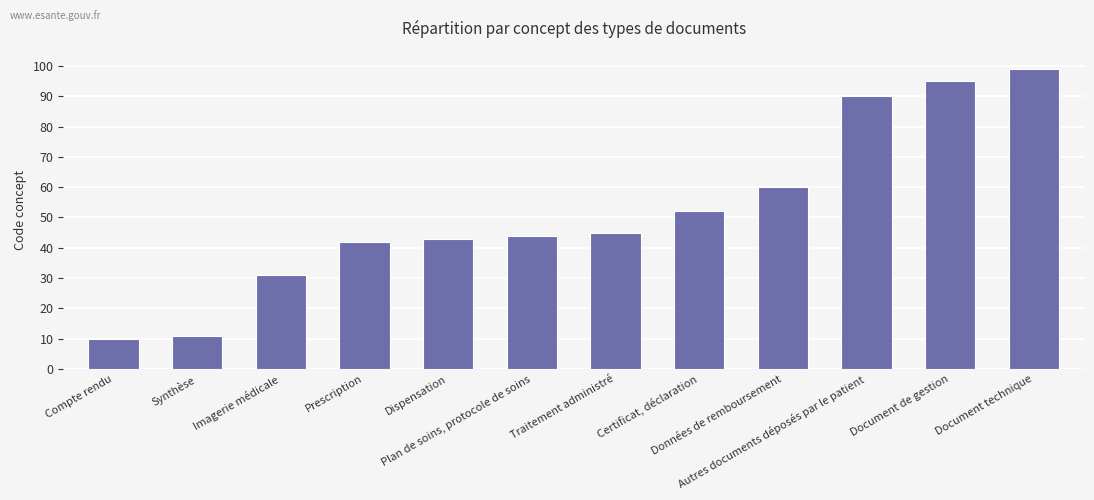

What is the sum of the values at Document technique and Traitement administré?

144